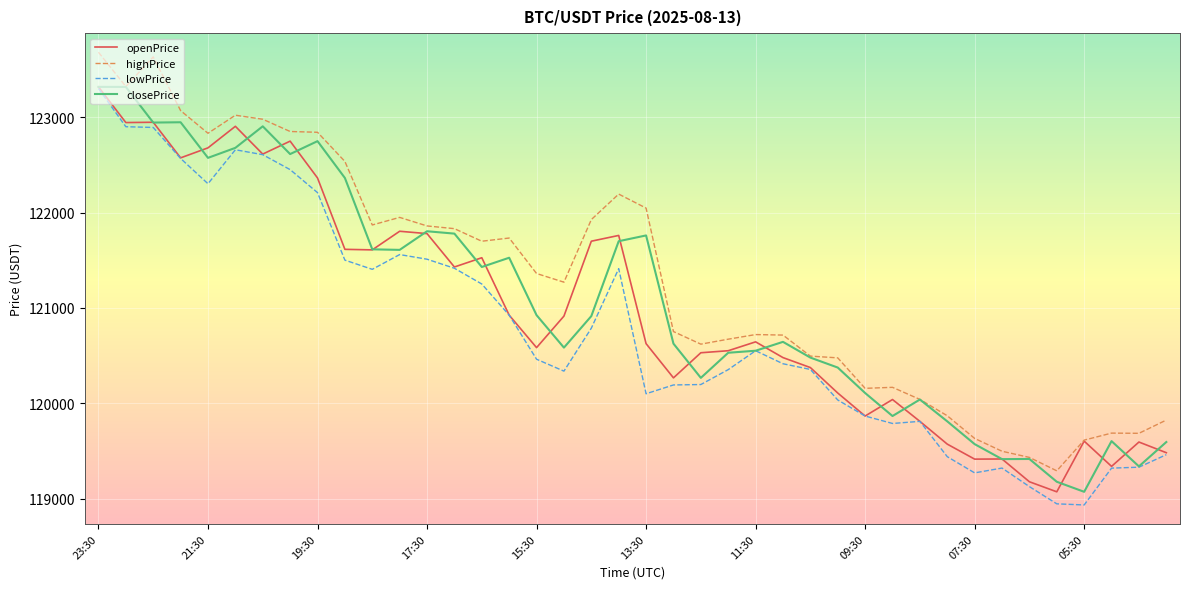

What is the minimum value shown in the chart?

118933.7